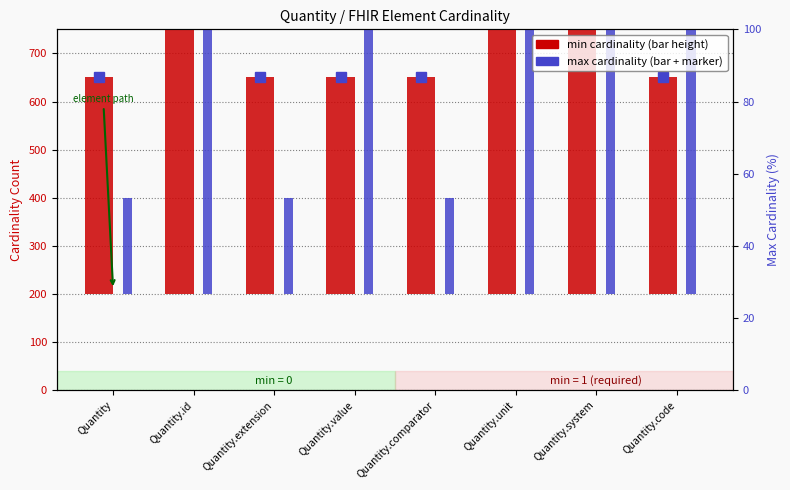

Which has a higher value, Quantity.value or Quantity.extension?

Quantity.value